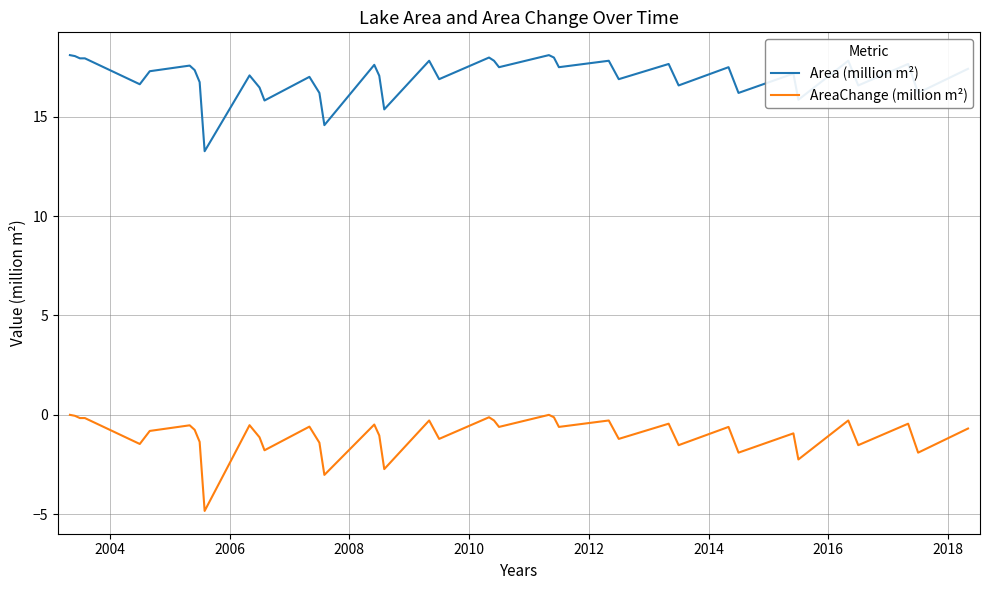

True or false: AreaChange (million m²) and Area (million m²) cross at least once.

False